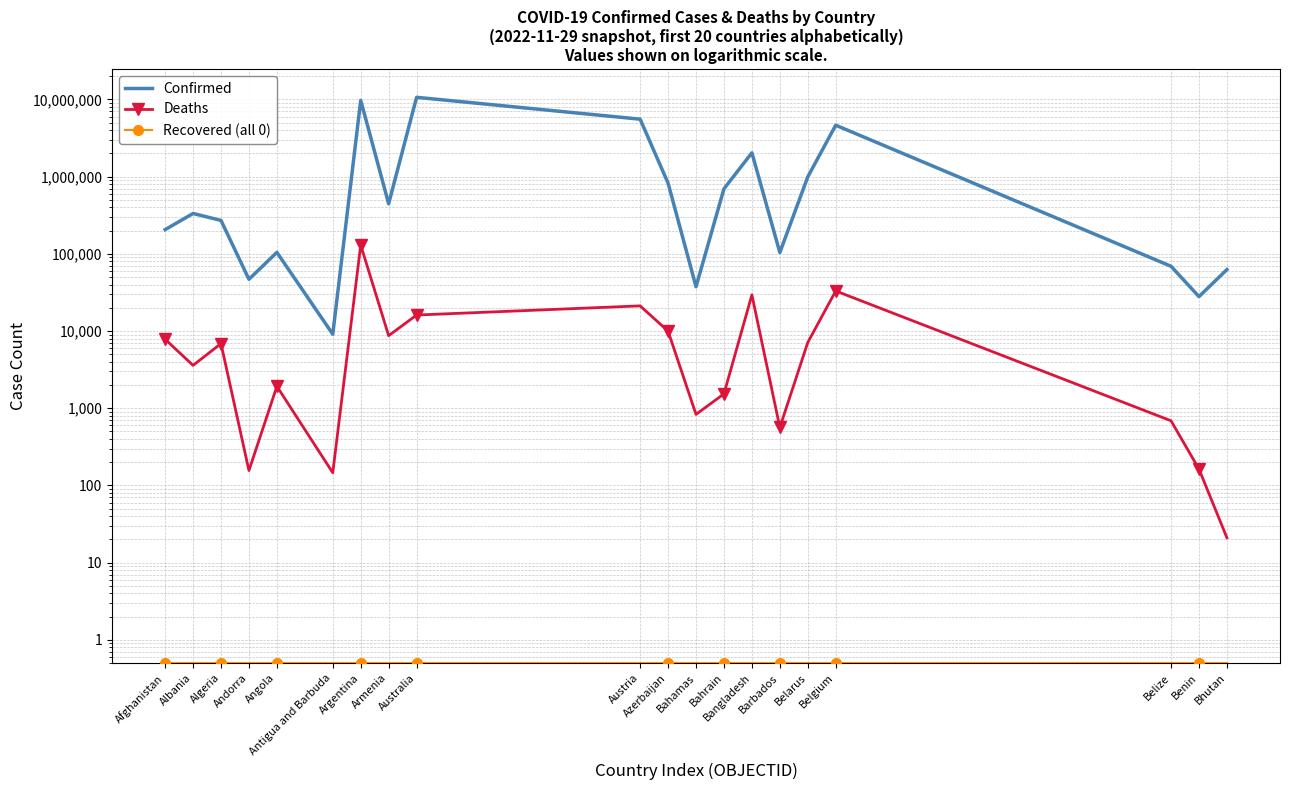

Reading left to right, extract all data points from this chart.

Confirmed: Afghanistan=205802.0	Albania=333330.0	Algeria=271079.0	Andorra=46824.0	Angola=104491.0	Antigua and Barbuda=9106.0	Argentina=9727247.0	Armenia=445737.0	Australia=10653896.0	Austria=5550575.0	Azerbaijan=824245.0	Bahamas=37476.0	Bahrain=696061.0	Bangladesh=2036556.0	Barbados=103955.0	Belarus=994037.0	Belgium=4636264.0	Belize=69048.0	Benin=27922.0	Bhutan=62488.0
Deaths: Afghanistan=7833.0	Albania=3594.0	Algeria=6881.0	Andorra=156.0	Angola=1923.0	Antigua and Barbuda=146.0	Argentina=130025.0	Armenia=8710.0	Australia=16119.0	Austria=21189.0	Azerbaijan=9976.0	Bahamas=833.0	Bahrain=1536.0	Bangladesh=29432.0	Barbados=564.0	Belarus=7118.0	Belgium=33057.0	Belize=688.0	Benin=163.0	Bhutan=21.0
Recovered (all 0): Afghanistan=0.5	Albania=0.5	Algeria=0.5	Andorra=0.5	Angola=0.5	Antigua and Barbuda=0.5	Argentina=0.5	Armenia=0.5	Australia=0.5	Austria=0.5	Azerbaijan=0.5	Bahamas=0.5	Bahrain=0.5	Bangladesh=0.5	Barbados=0.5	Belarus=0.5	Belgium=0.5	Belize=0.5	Benin=0.5	Bhutan=0.5